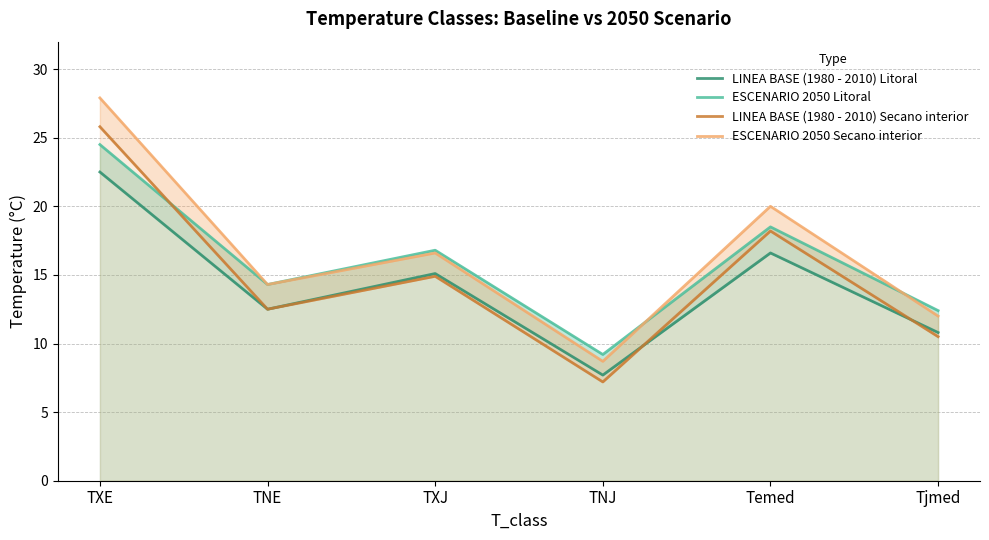

What is the difference between the highest and lowest values at Temed?

3.4